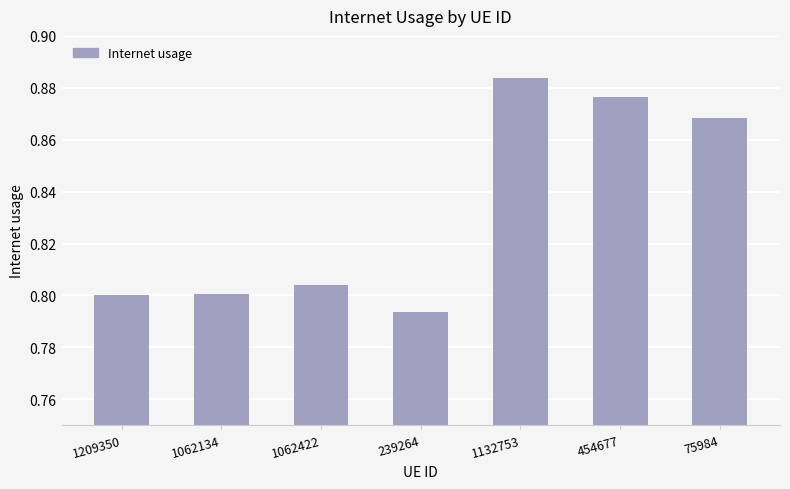

At which category does the chart reach its peak across all series?

1132753